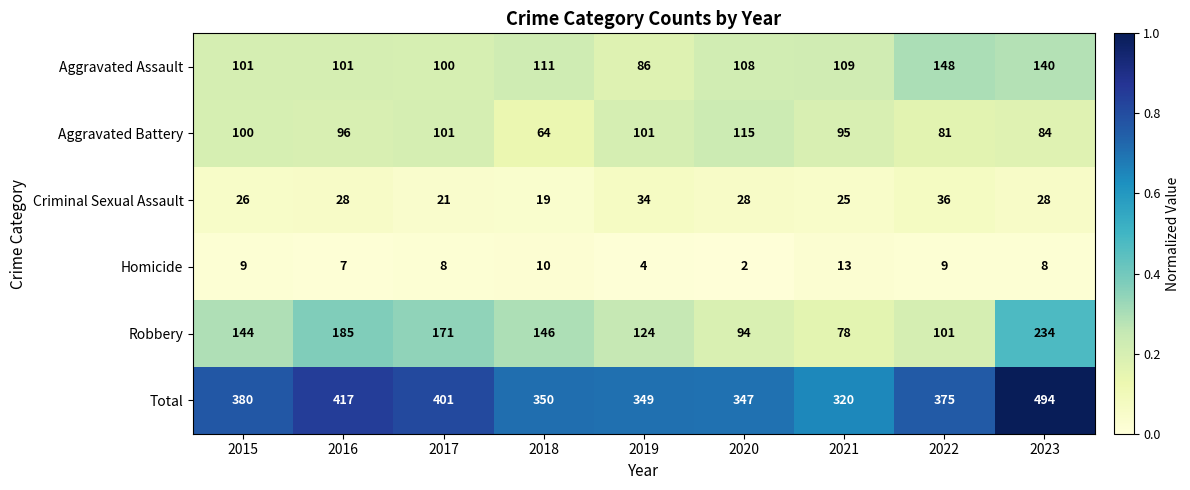

Which series has the largest range (max minus min)?

Total